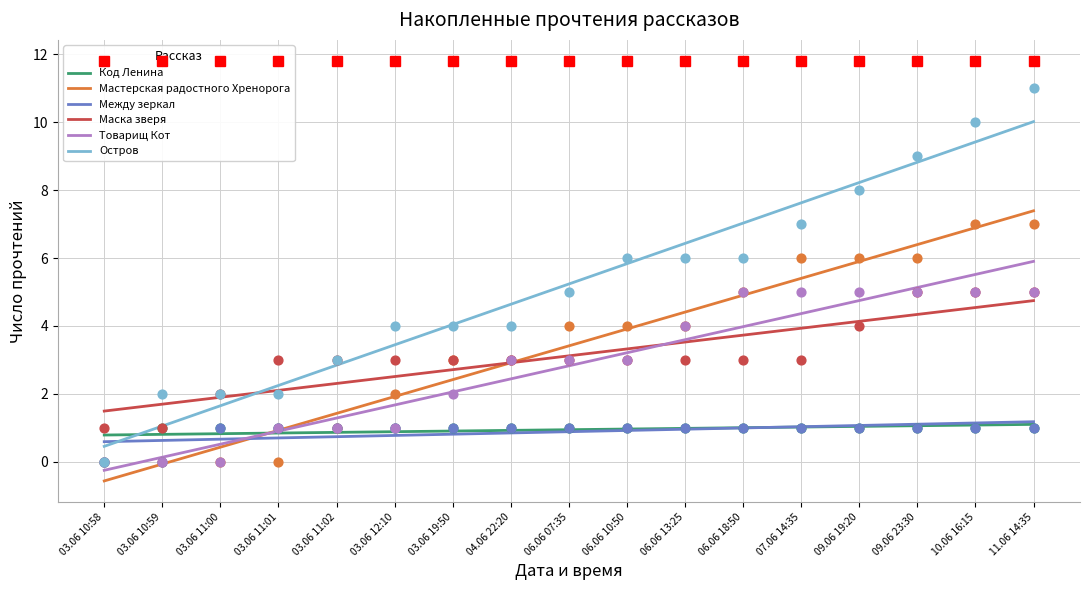

Which series reaches the minimum Y coordinate?

Мастерская радостного Хренорога